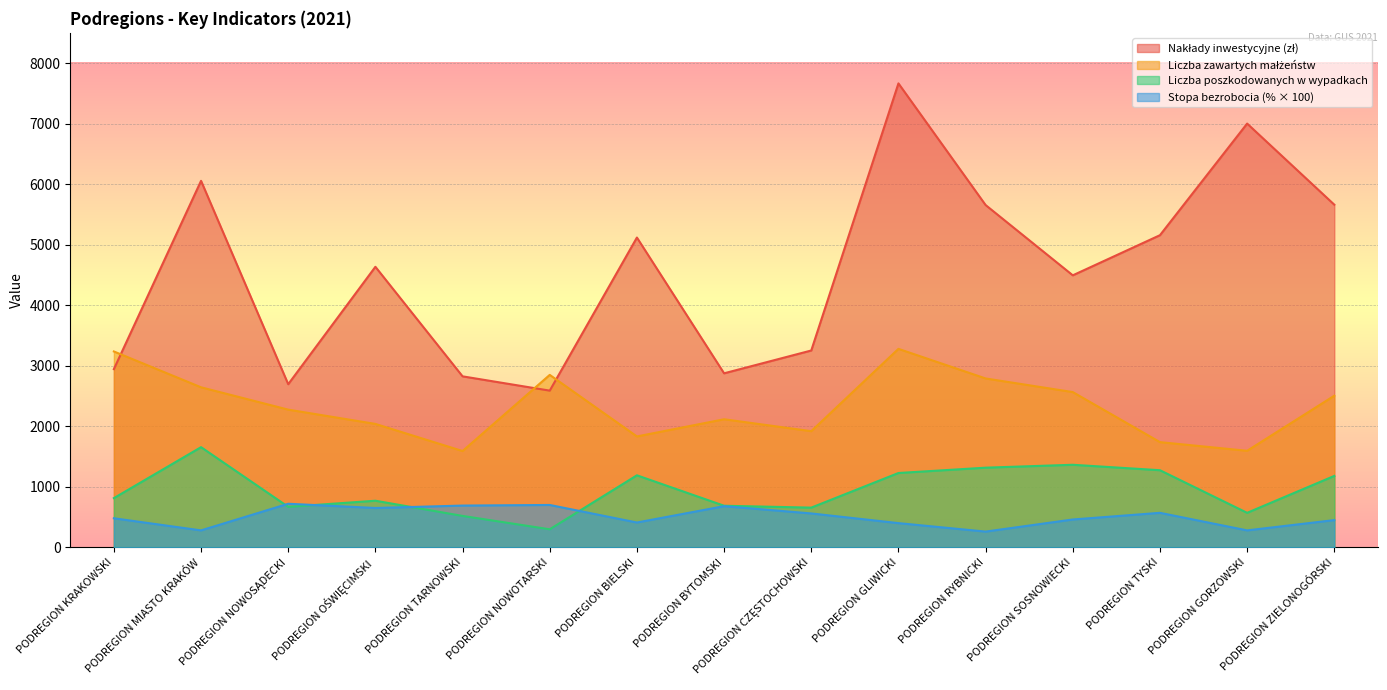

True or false: Nakłady inwestycyjne (zł) has more than 2 points higher than both neighbors.

True